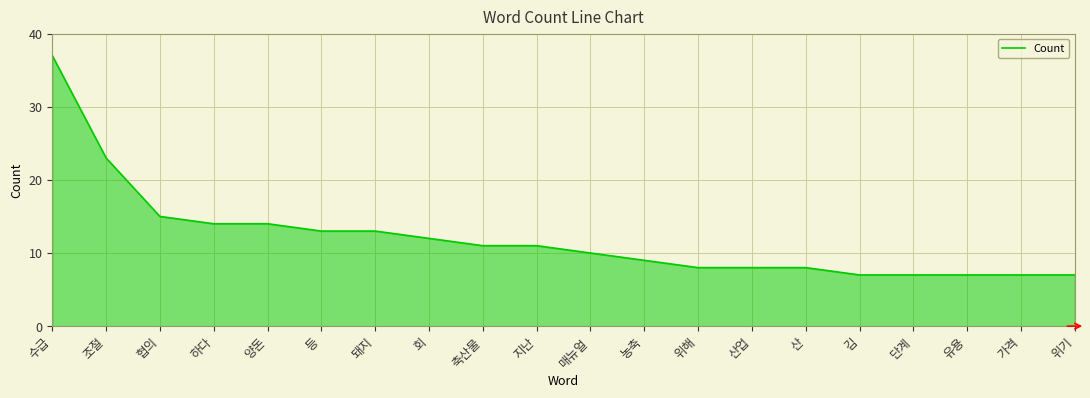

Is it true that the value at 위해 is 8?

True